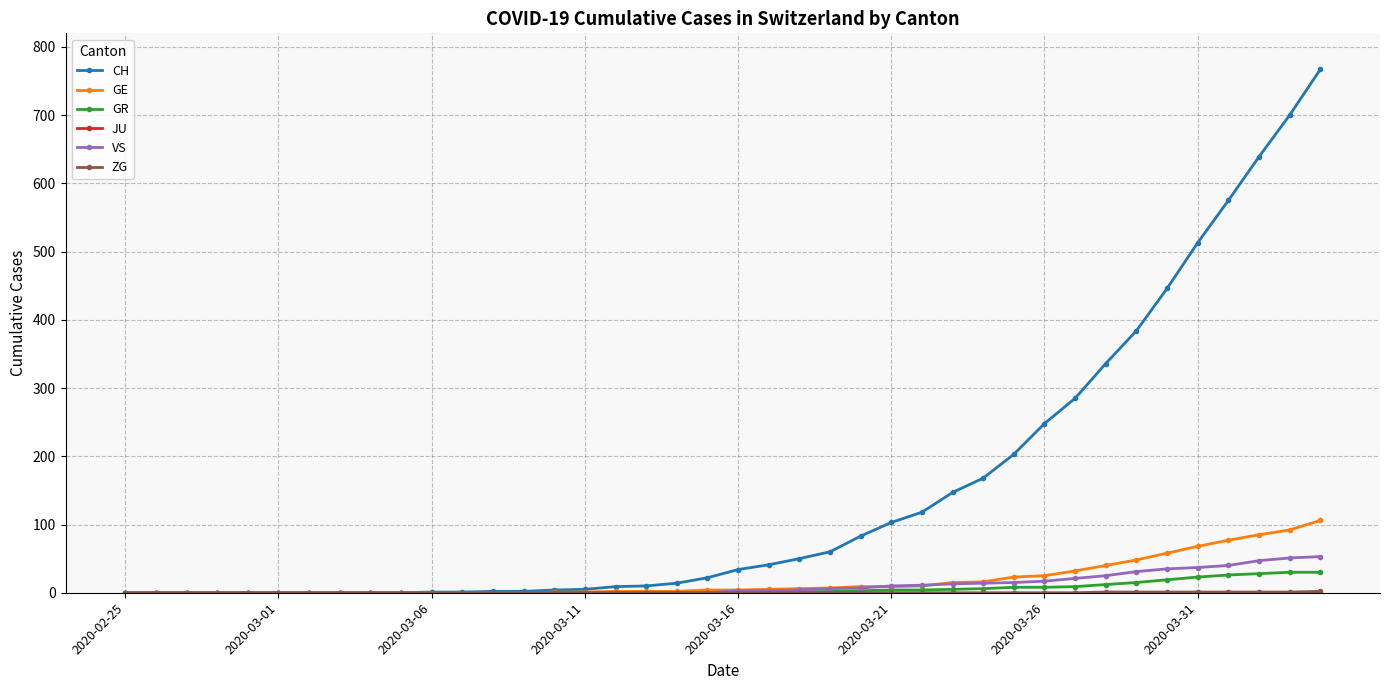

Which series has the largest total across all categories?

CH